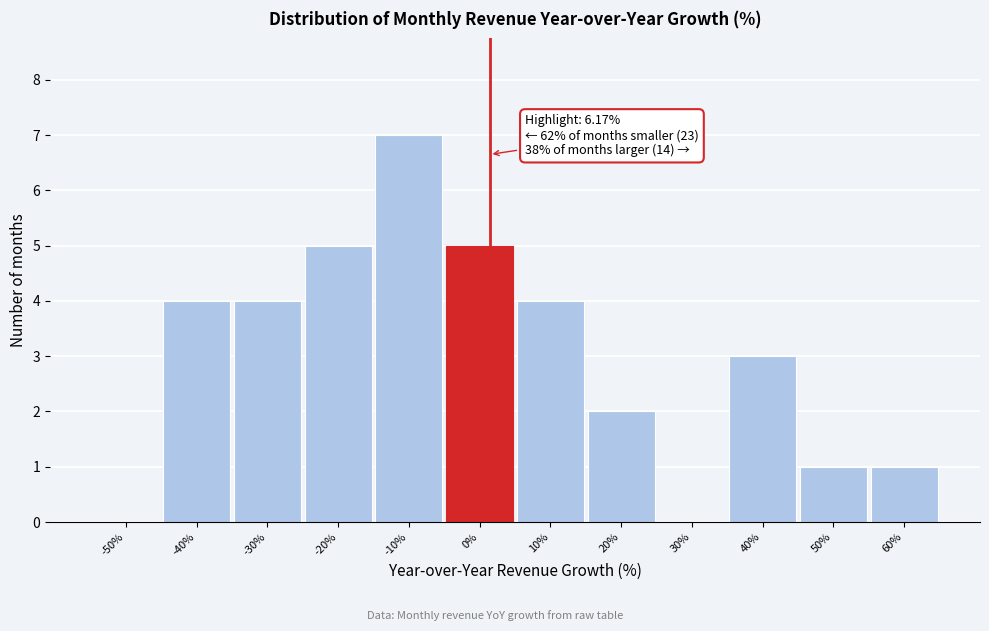

Reading left to right, extract all data points from this chart.

-50%=0	-40%=4	-30%=4	-20%=5	-10%=7	0%=5	10%=4	20%=2	30%=0	40%=3	50%=1	60%=1